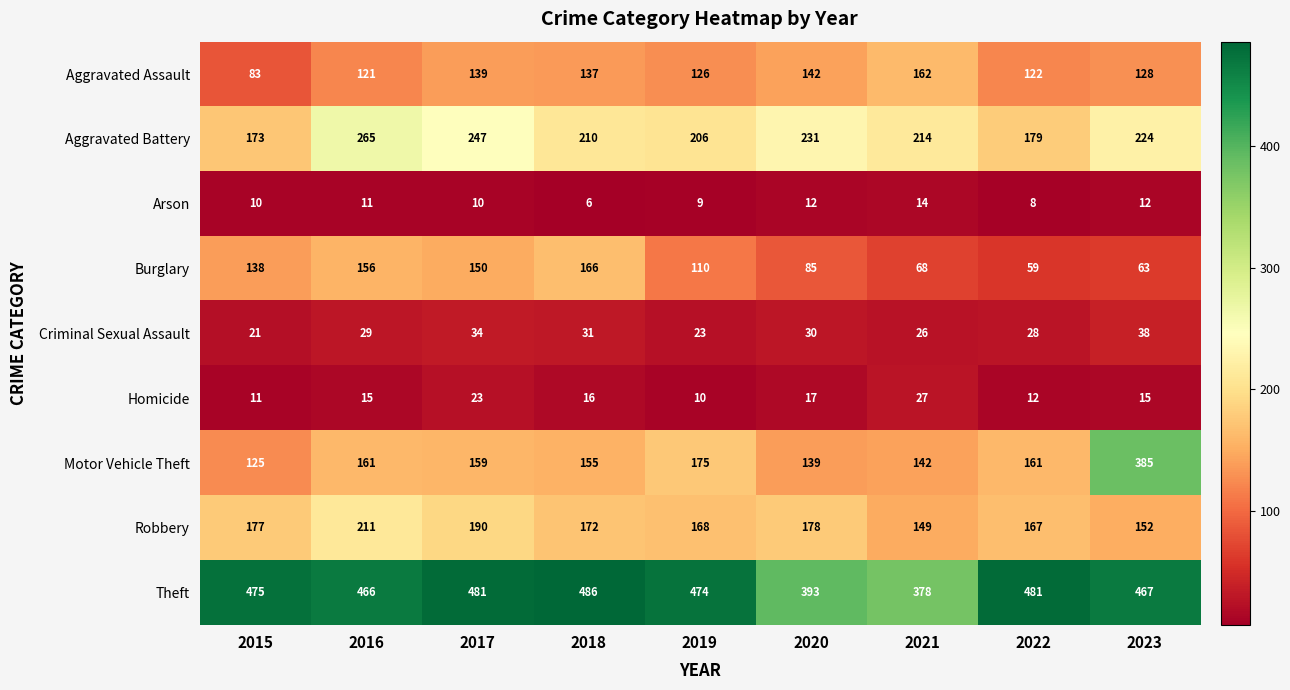

The Robbery series shows 293 at 2022. True or false?

False